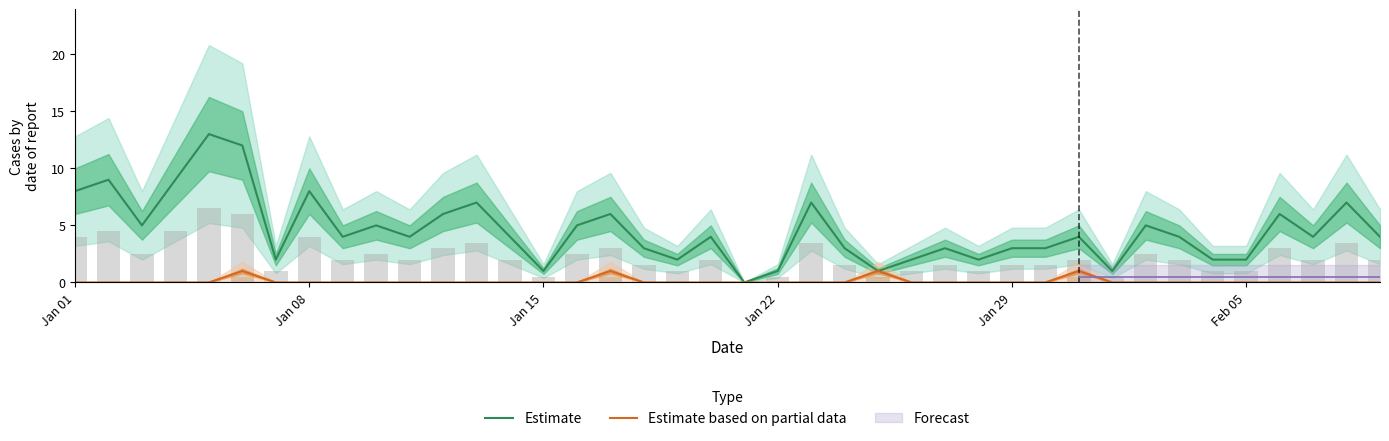

What is the highest value of the Estimate series?

13